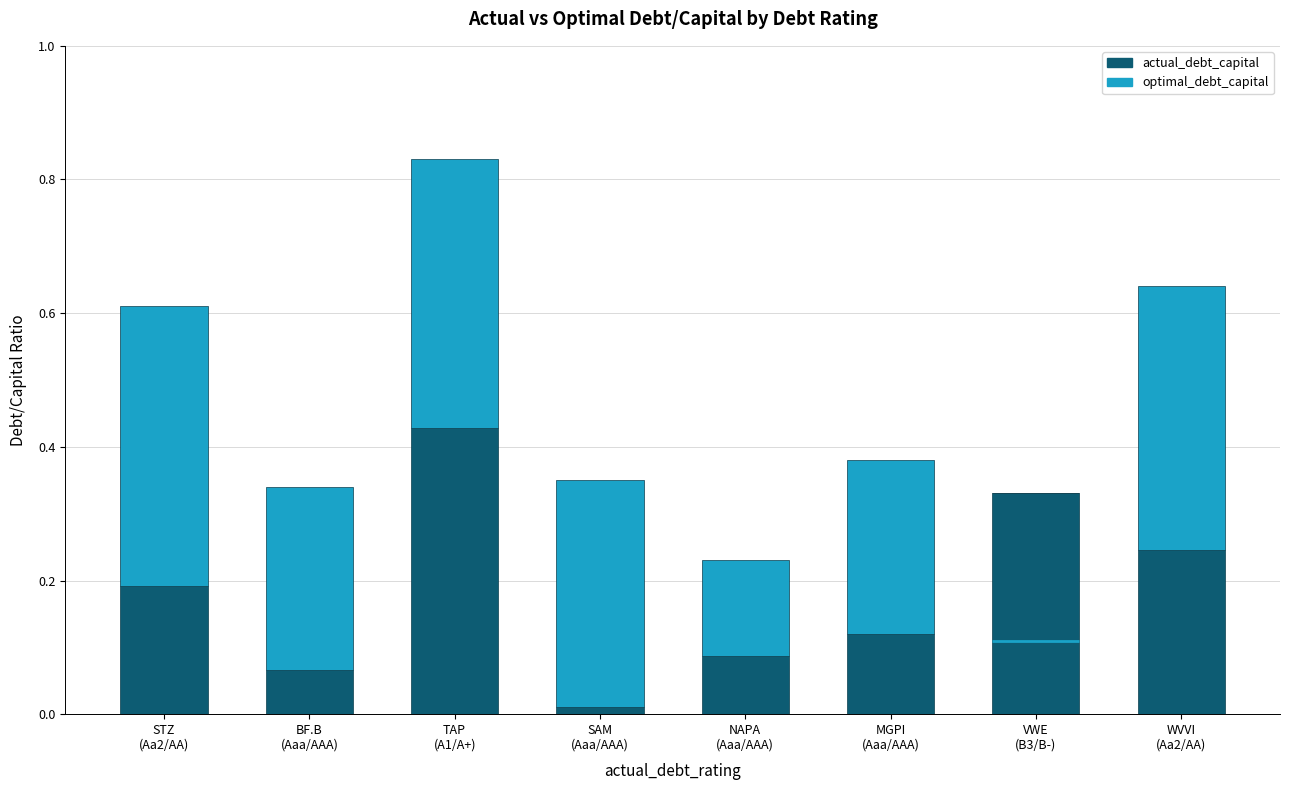

The actual_debt_capital series shows 0.2 at WVVI
(Aa2/AA). True or false?

True